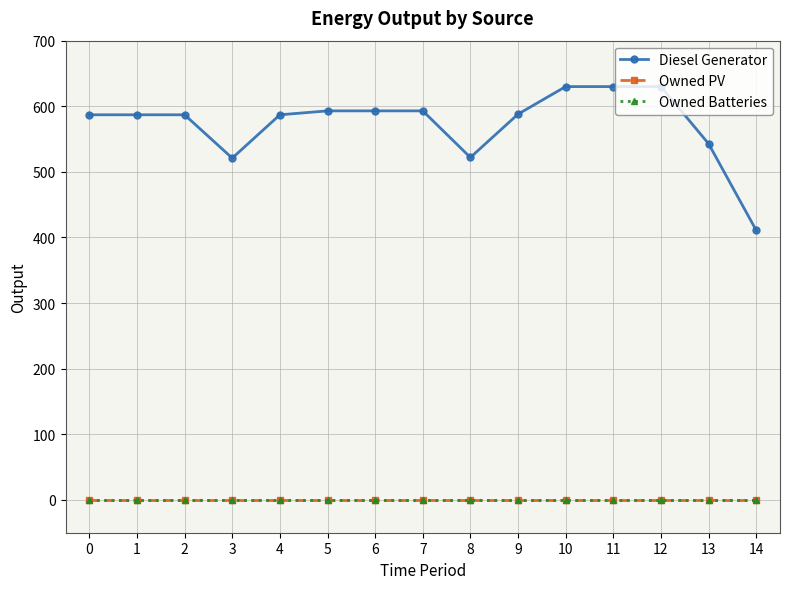

Which series has the largest total across all categories?

Diesel Generator